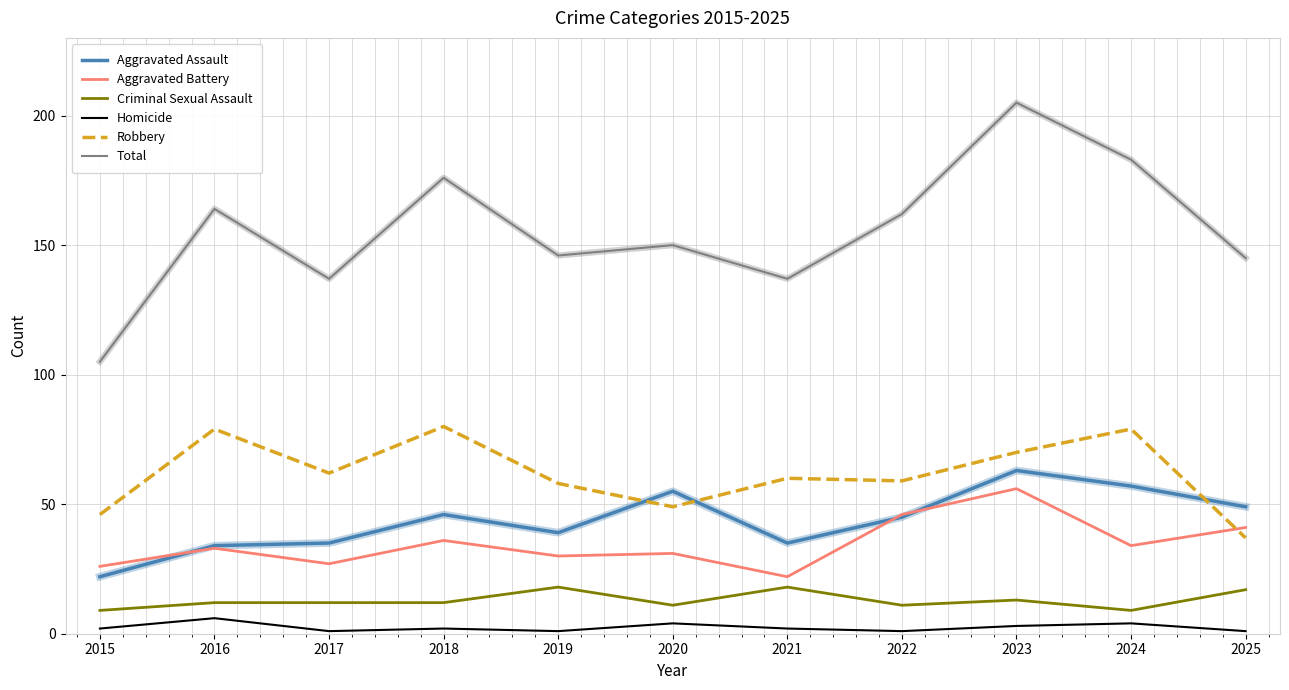

The value of Aggravated Battery at 2017 is 27. True or false?

True